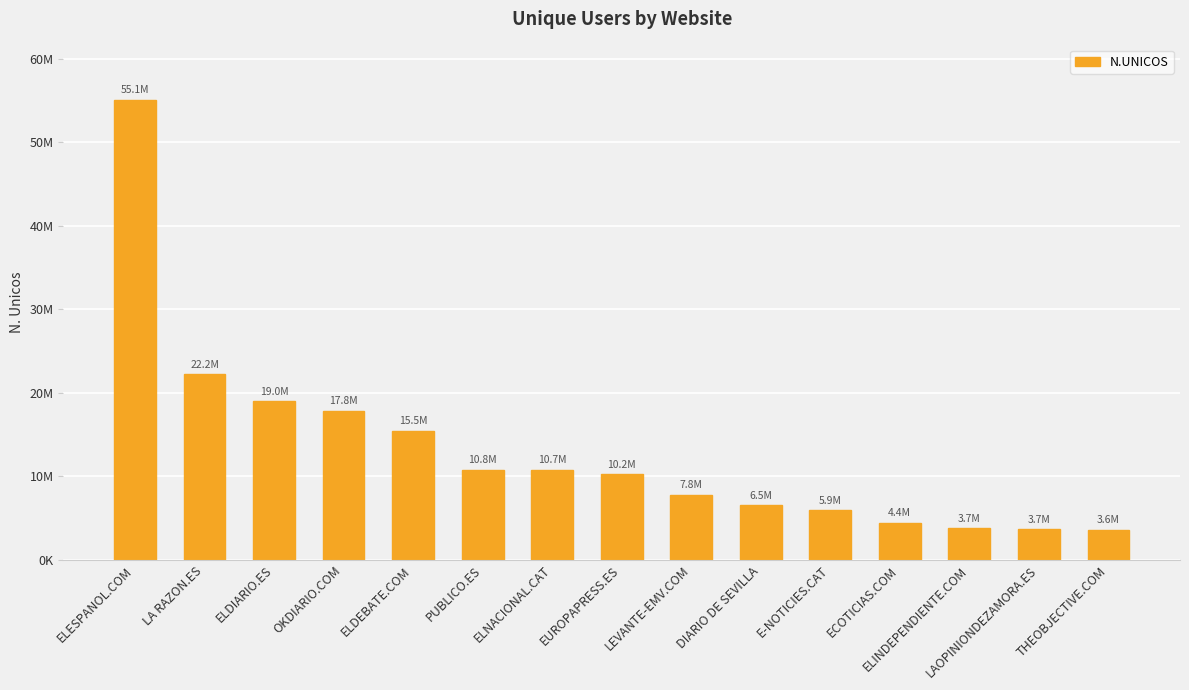

At which label does the data first exceed 10219535?

ELESPANOL.COM